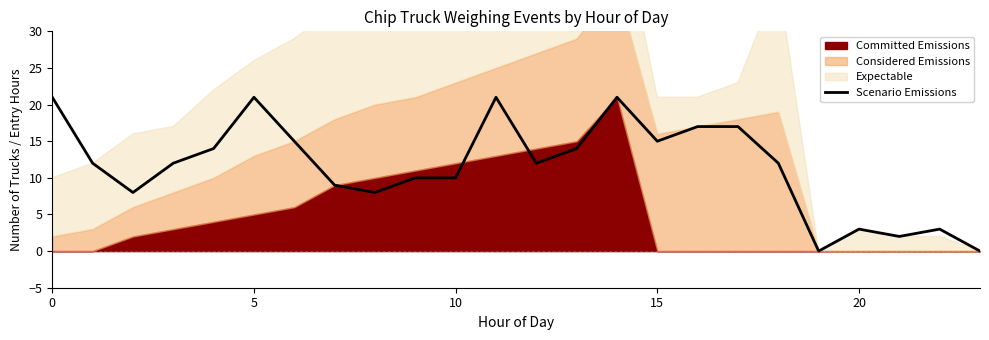

What is the greatest value displayed?

21